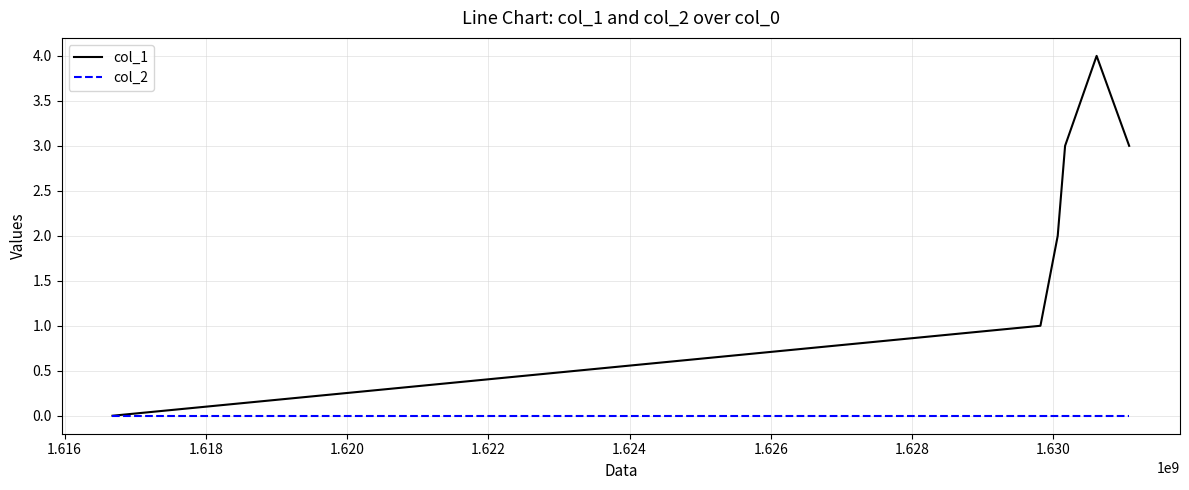

How many series are shown in this chart?

2